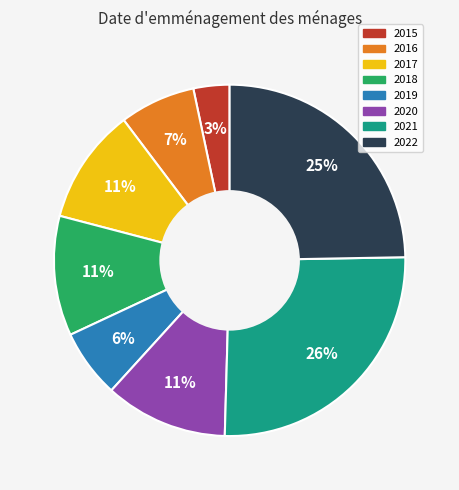

Does 2016 account for over 50% of the chart?

No